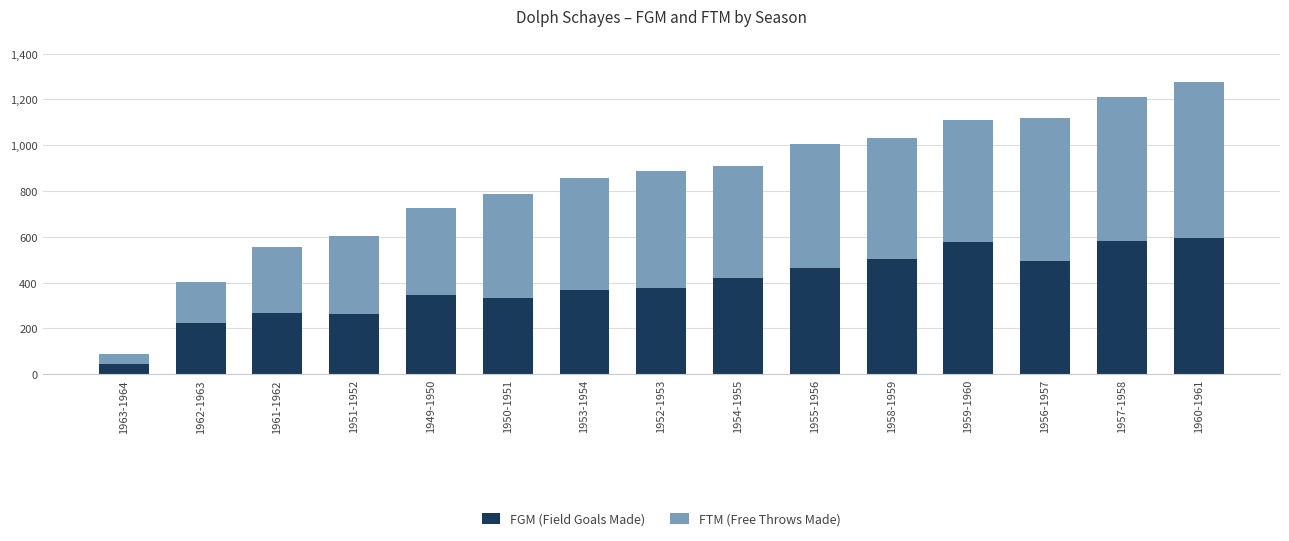

What is the lowest value of the FGM (Field Goals Made) series?

44